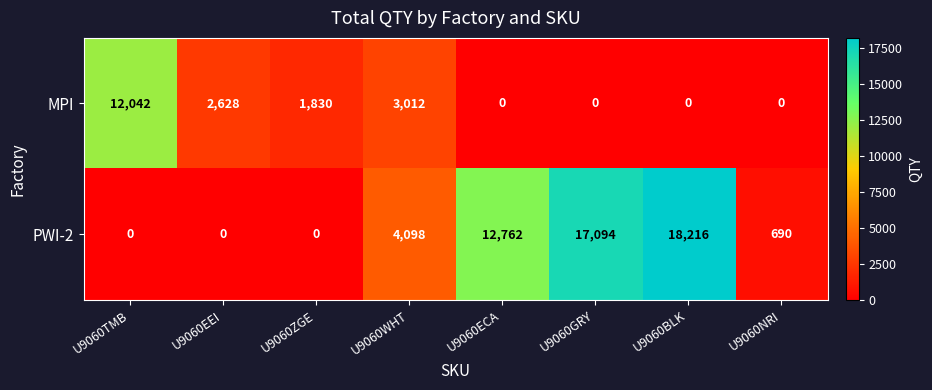

What is the total value across all series at U9060TMB?

12042